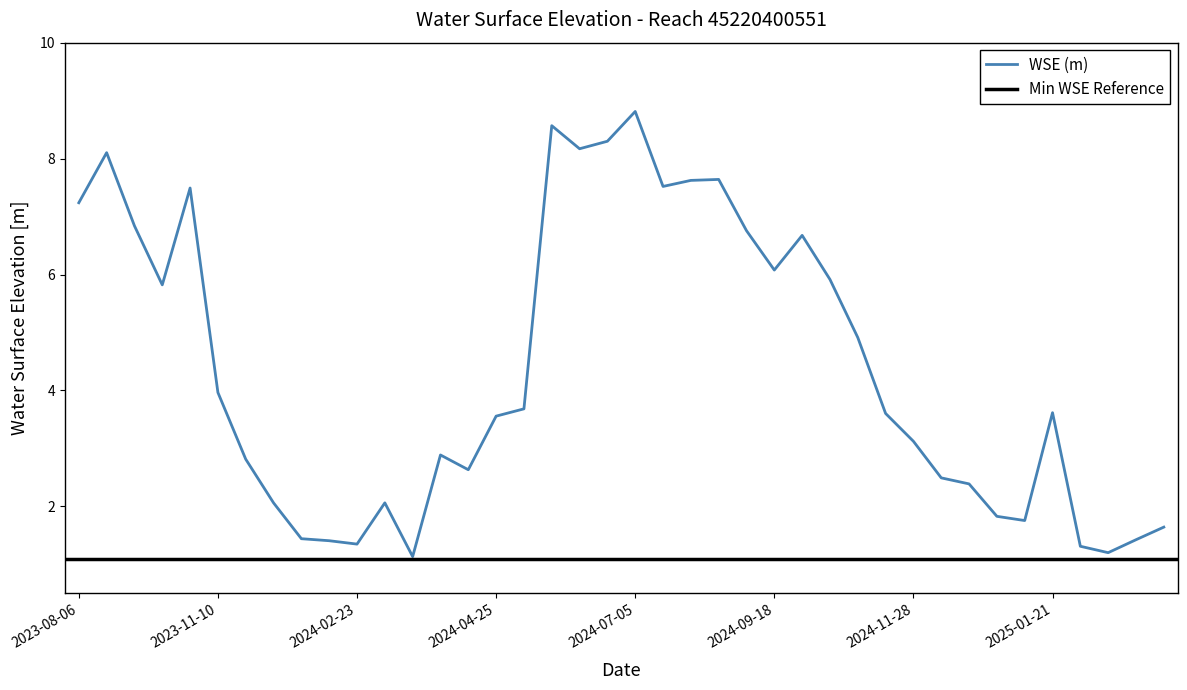

What position from the left is 2024-10-18?

28